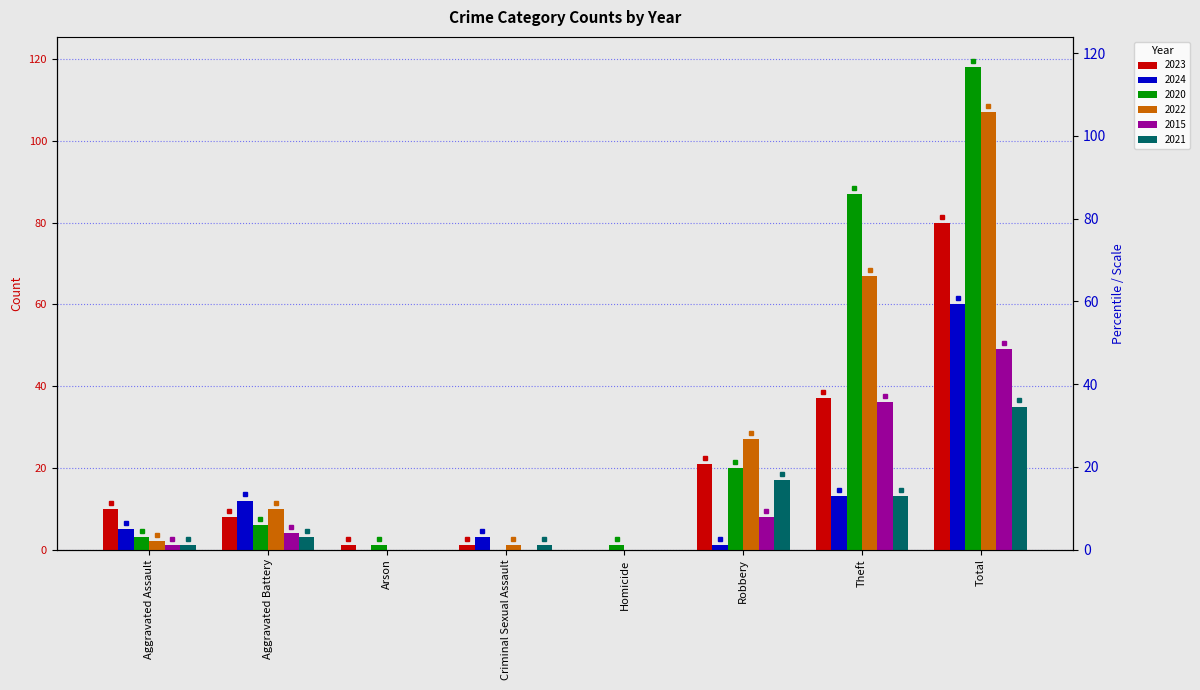

How many groups of bars are there?

8